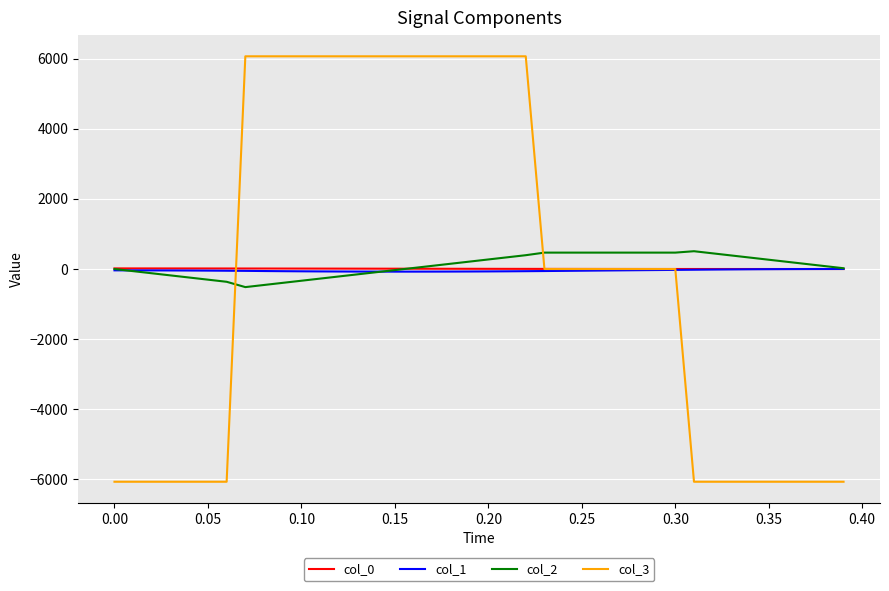

How many lines are shown in the chart?

4